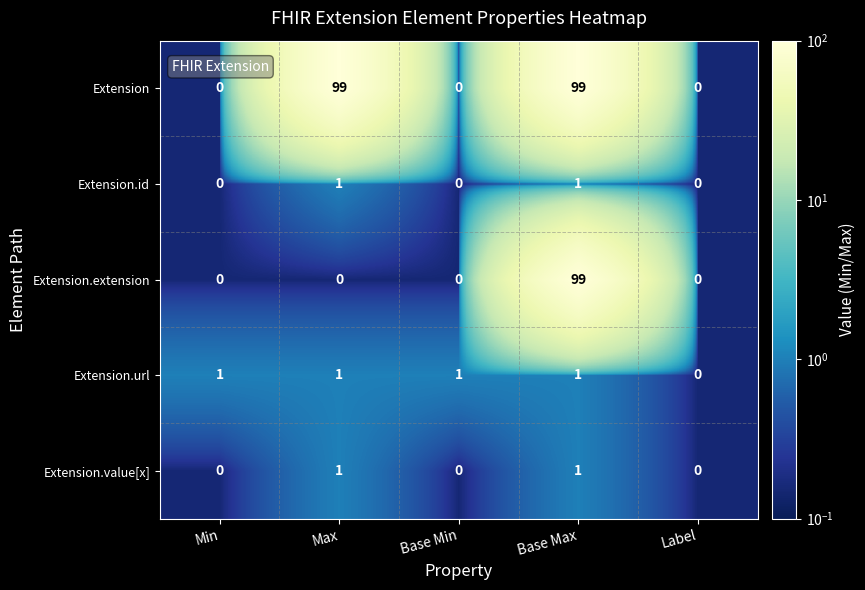

What is the total value across all series at Min?

1